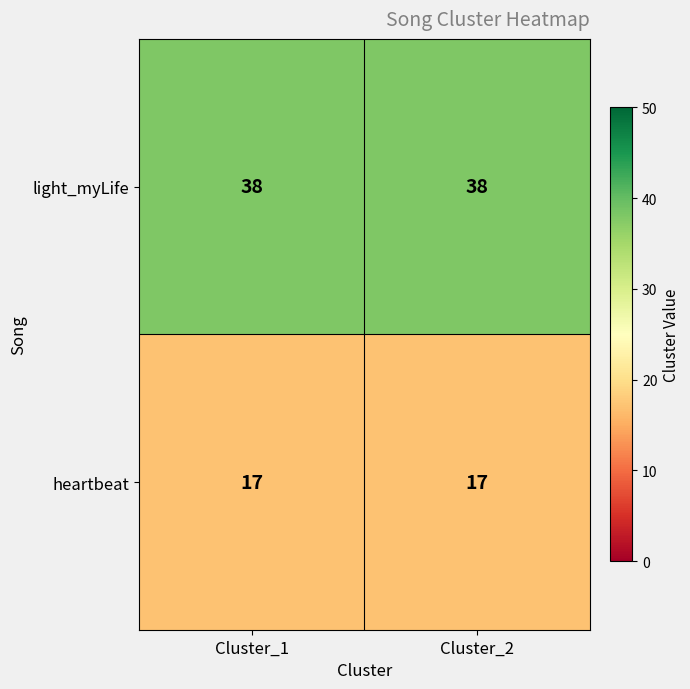

Rank the series at Cluster_2 from lowest to highest value.

heartbeat, light_myLife